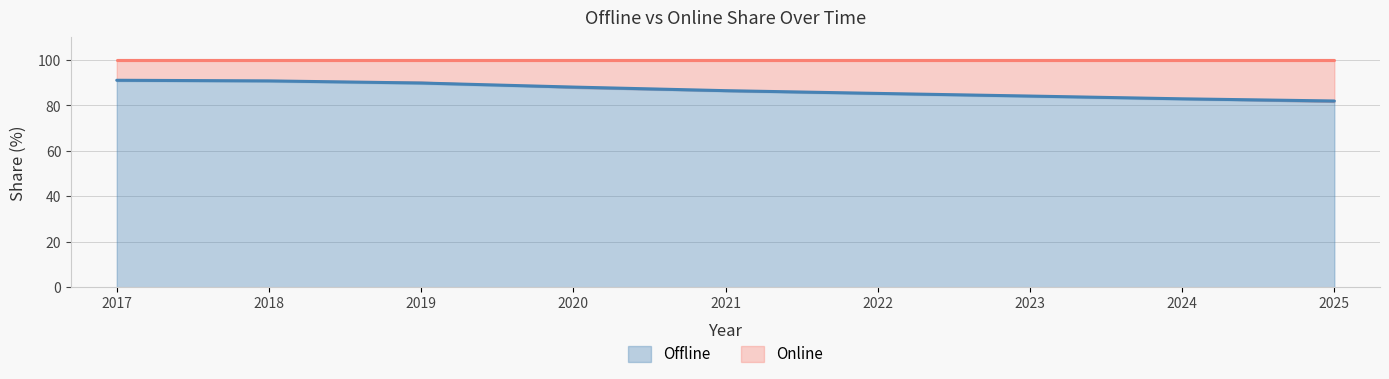

What is the change in value from 2022 to 2025?

-3.3